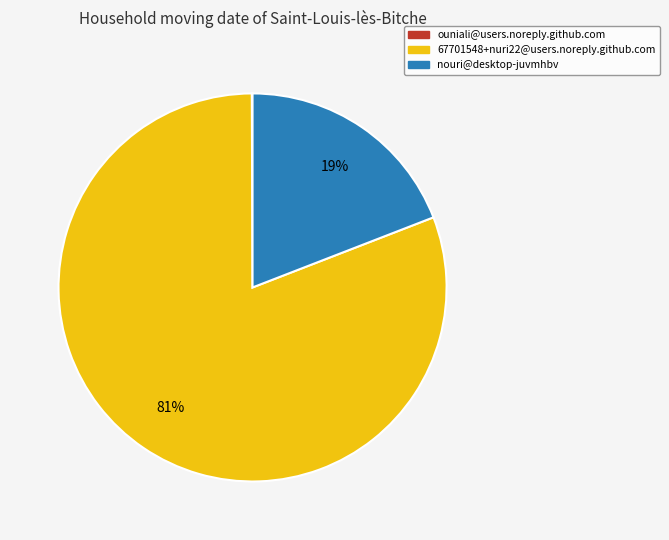

Is there any slice that represents more than half of the pie?

Yes